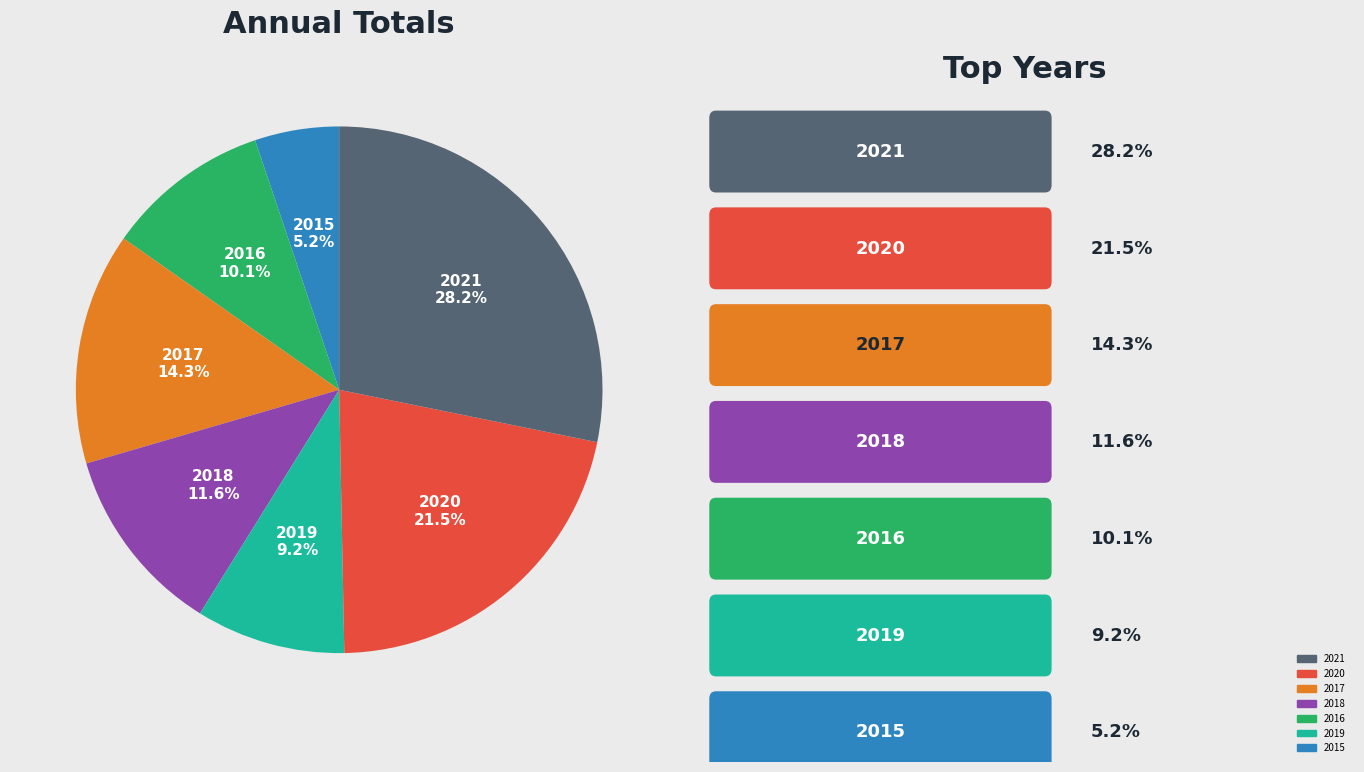

Is there a majority slice in this chart?

No